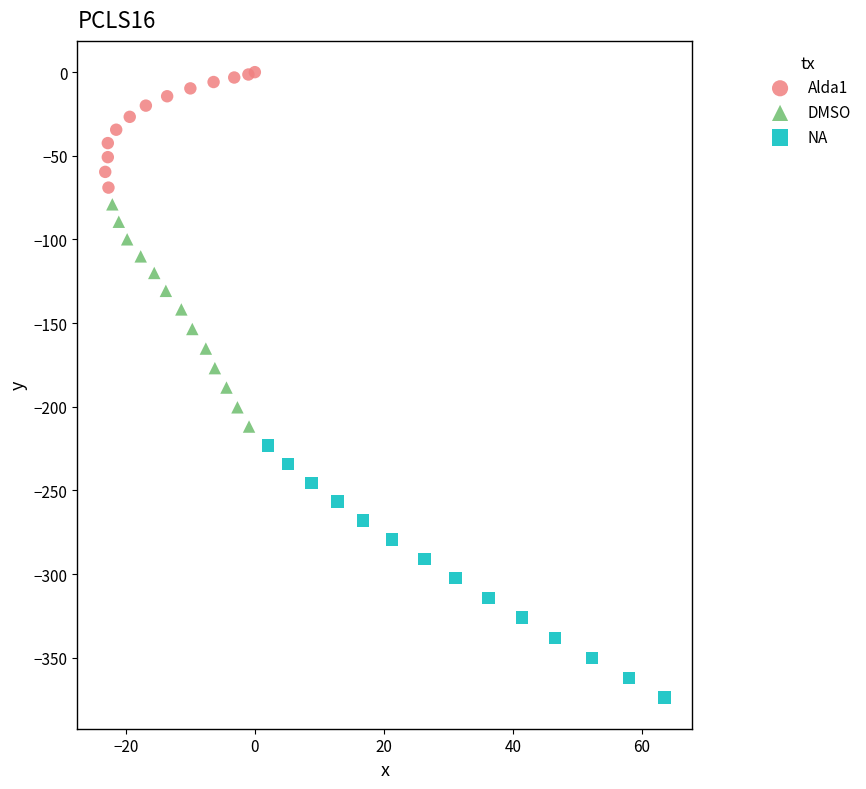

Which series reaches the minimum Y coordinate?

NA